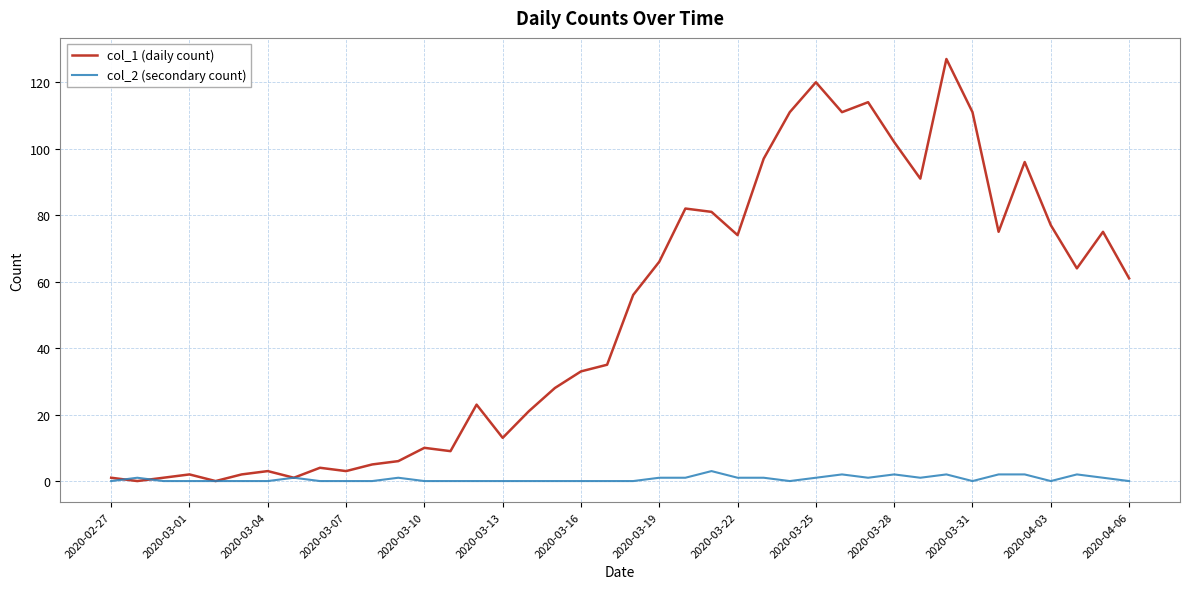

Which series has the largest total across all categories?

col_1 (daily count)